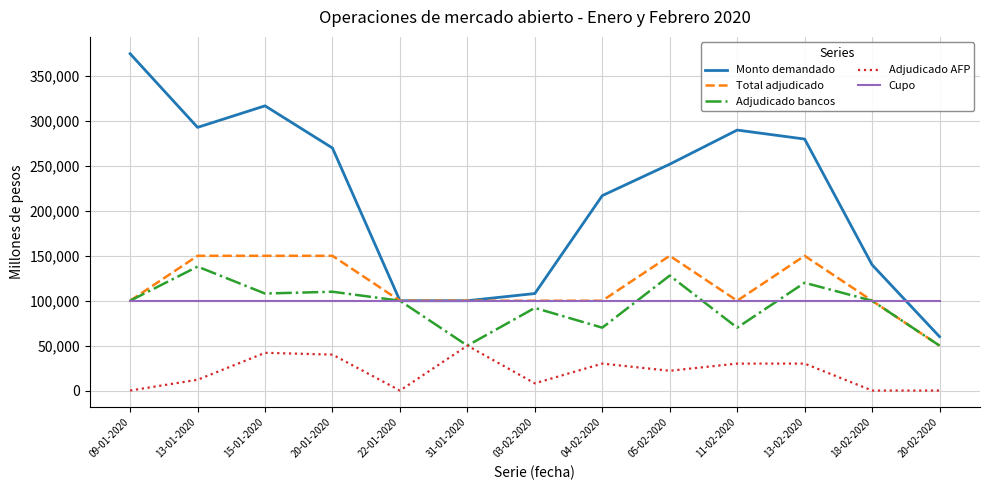

Reading right to left, extract all data points from this chart.

Monto demandado: 60000	140000	280000	290000	252000	217000	108000	100000	100000	270000	317000	293000	375000
Total adjudicado: 50000	100000	150000	100000	150000	100000	100000	100000	100000	150000	150000	150000	100000
Adjudicado bancos: 50000	100000	120000	70000	128000	70000	92000	50000	100000	110000	108000	138000	100000
Adjudicado AFP: 0	0	30000	30000	22000	30000	8000	50000	0	40000	42000	12000	0
Cupo: 100000	100000	100000	100000	100000	100000	100000	100000	100000	100000	100000	100000	100000